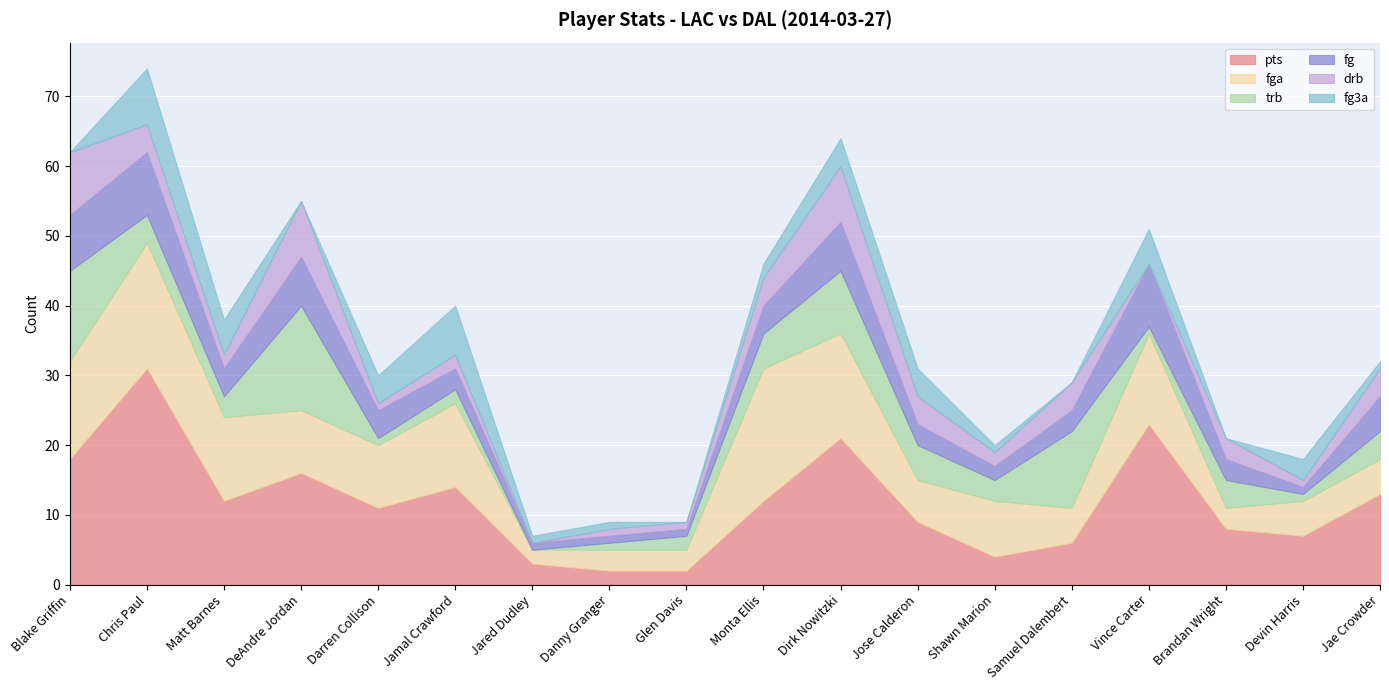

Between DeAndre Jordan and Monta Ellis, which series saw the biggest shift?

fga